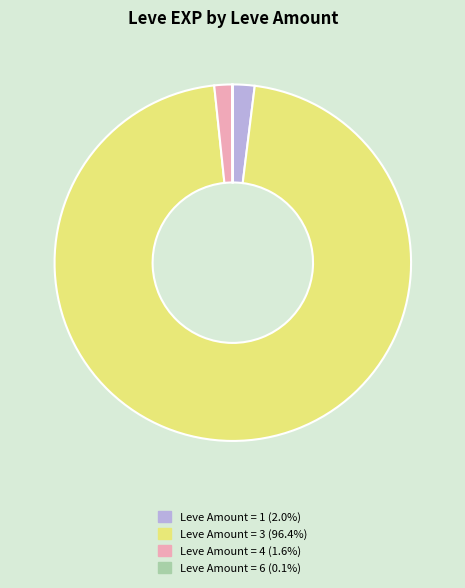

Does any single category account for the majority?

Yes